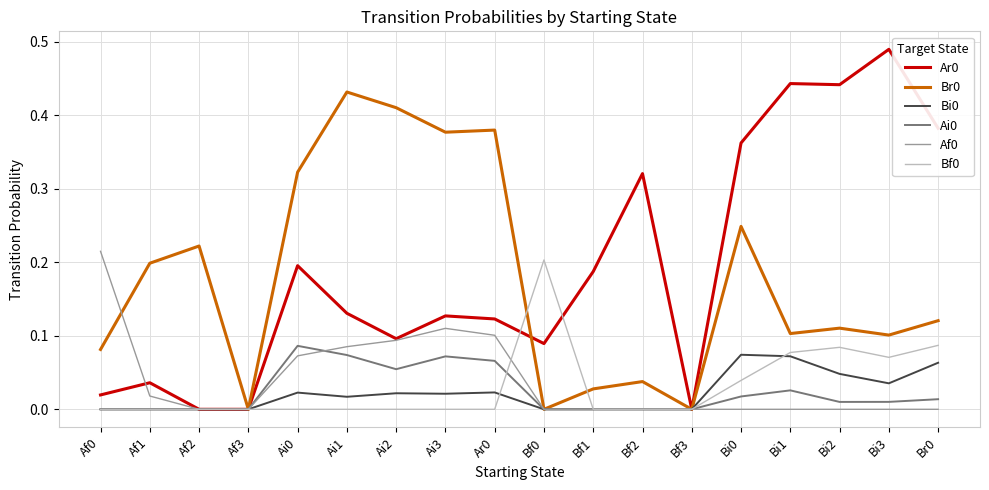

What position from the right is Bf1?

8